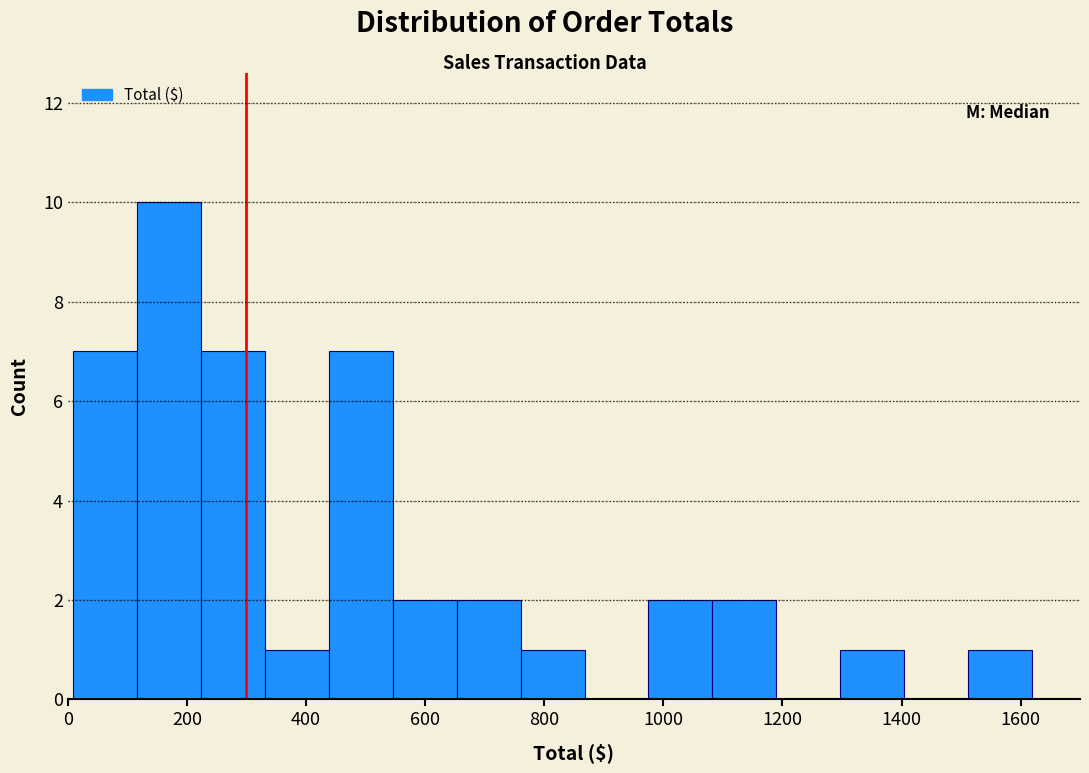

Reading left to right, list every bar in this chart as the range it spans on the x-axis followed by its height. Neither the bar edges nor the heights are printed on the chart, so give them approximately, as read against the axes.

0 to 120: 7
120 to 220: 10
220 to 340: 7
340 to 440: 1
440 to 540: 7
540 to 660: 2
660 to 760: 2
760 to 860: 1
860 to 980: 0
980 to 1080: 2
1080 to 1180: 2
1180 to 1300: 0
1300 to 1400: 1
1400 to 1520: 0
1520 to 1620: 1